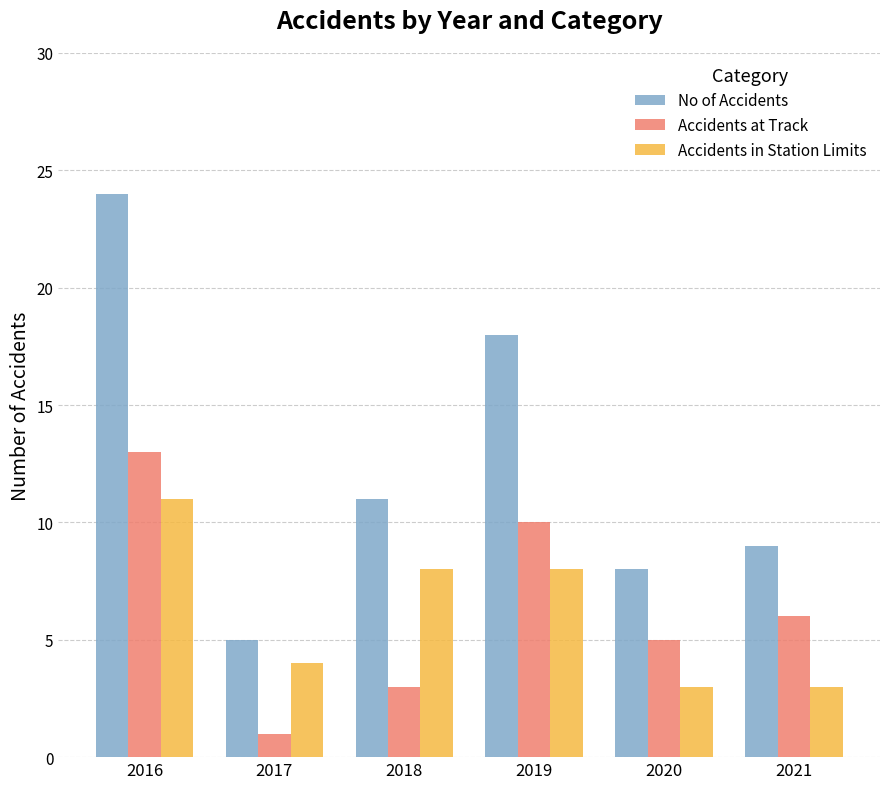

The Accidents at Track series shows 3 at 2019. True or false?

False